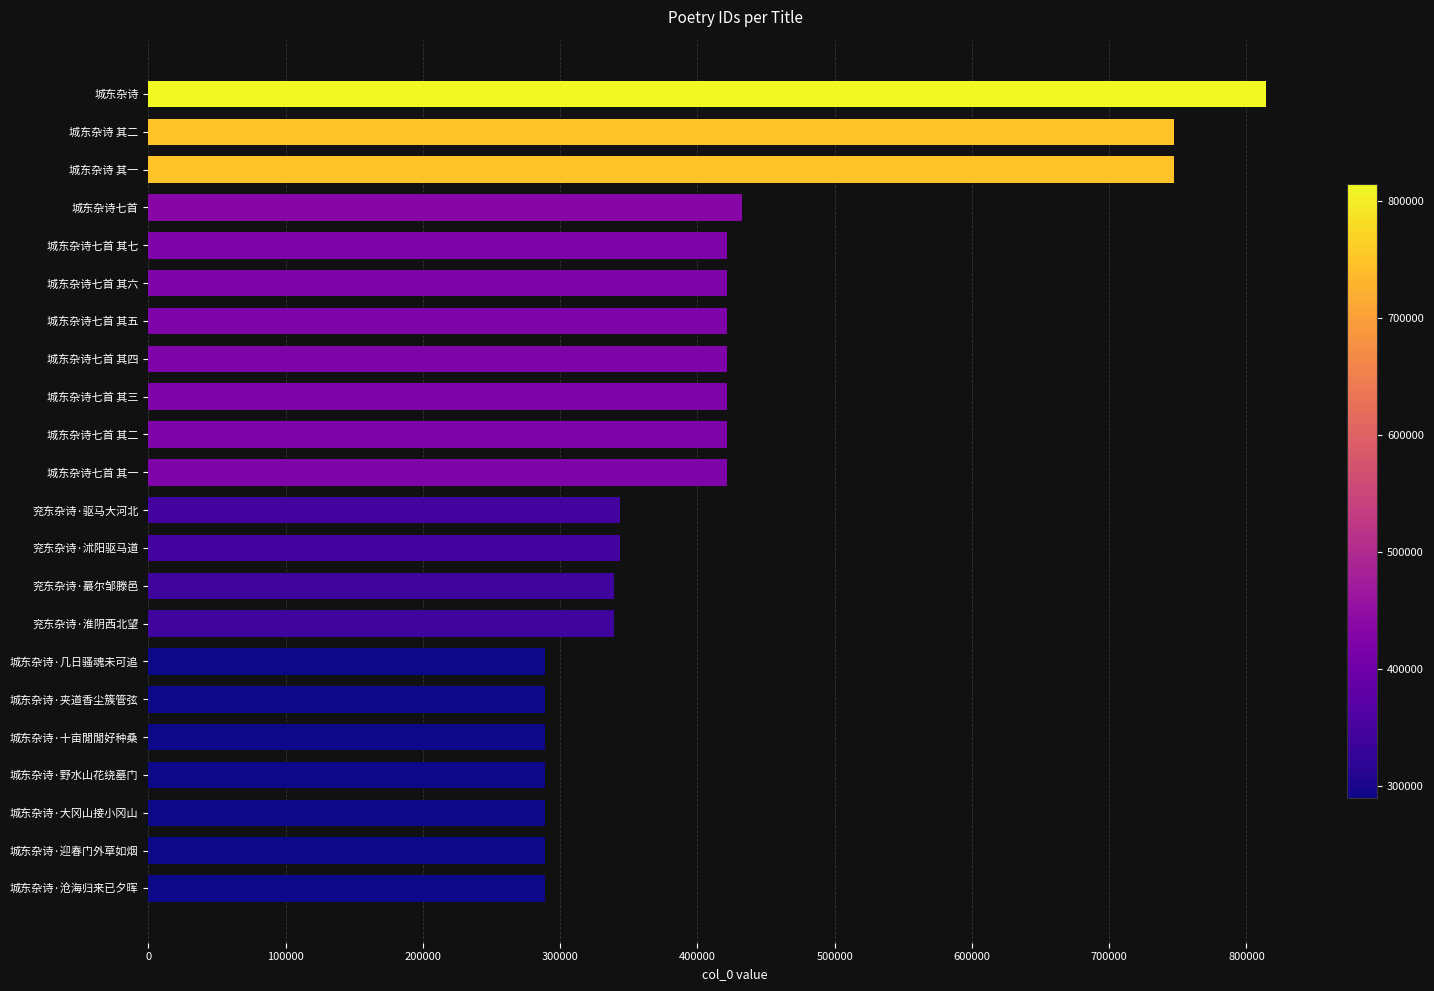

What is the approximate value at 城东杂诗 其一?

747131